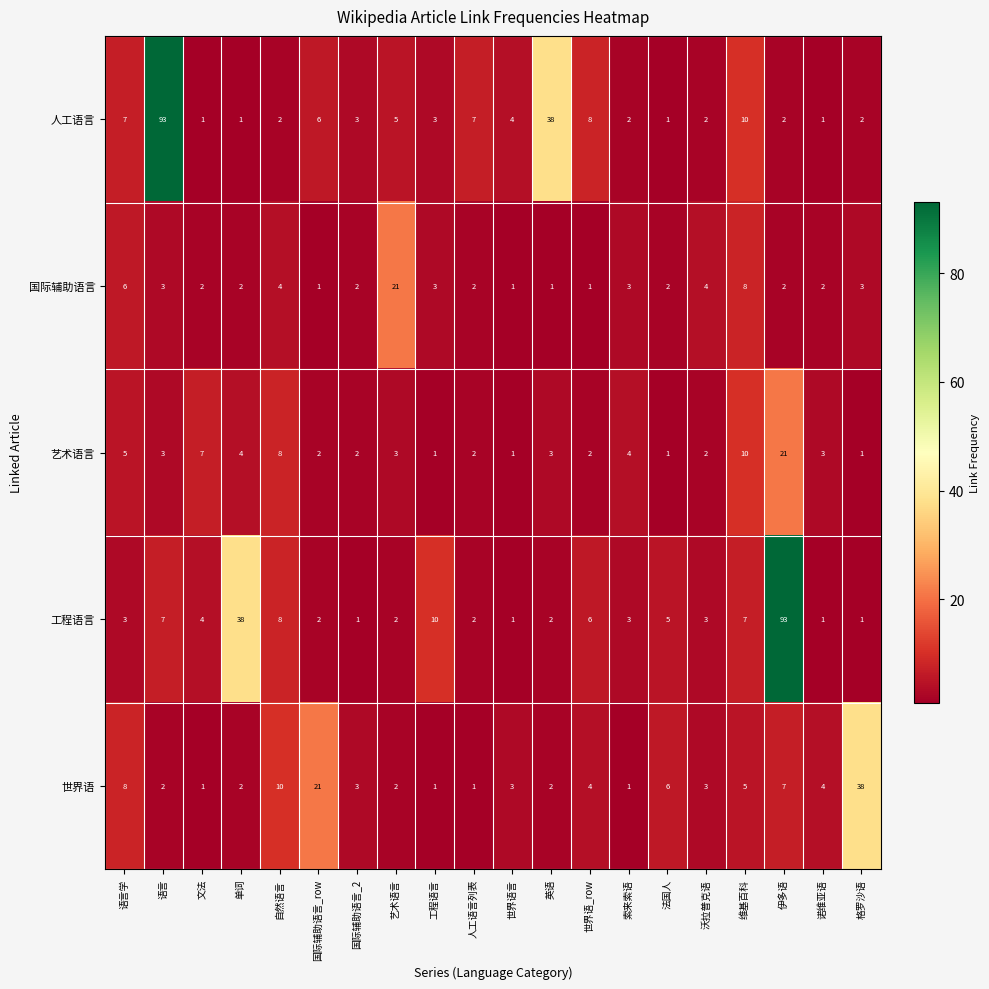

What is the spread (max minus min) of values at 世界语_row?

7